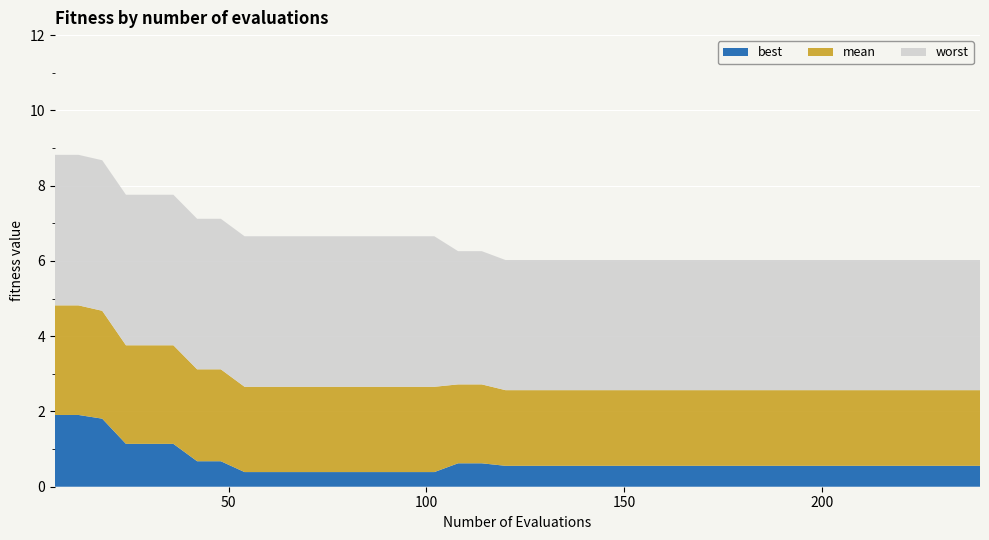

What is the maximum value for best?

1.9